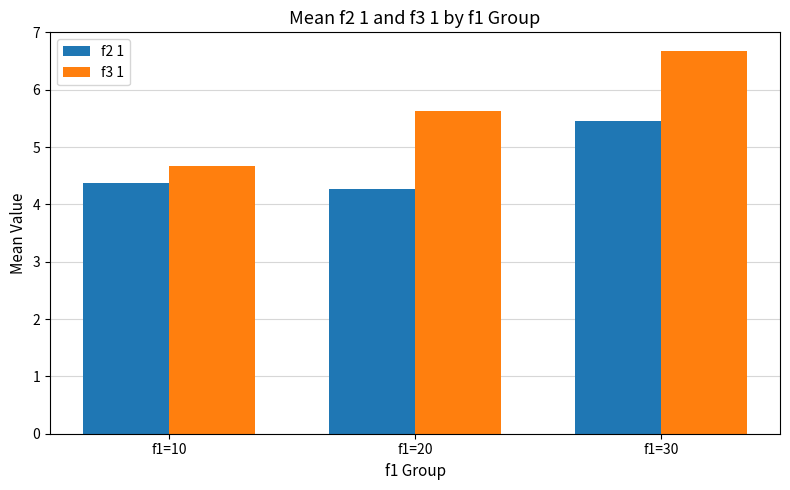

Which series has the widest spread of values?

f3 1